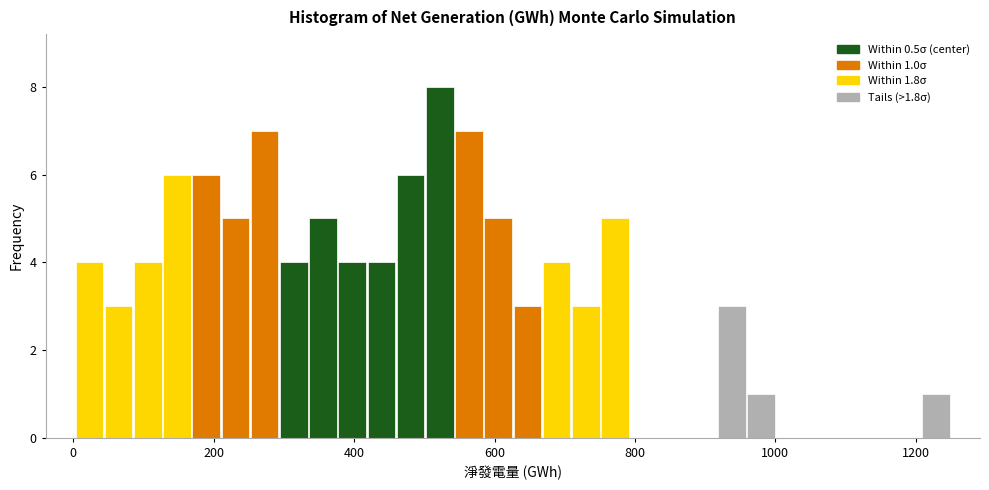

Read against the x-axis, roughly where is the centre of the tallest bar?

520